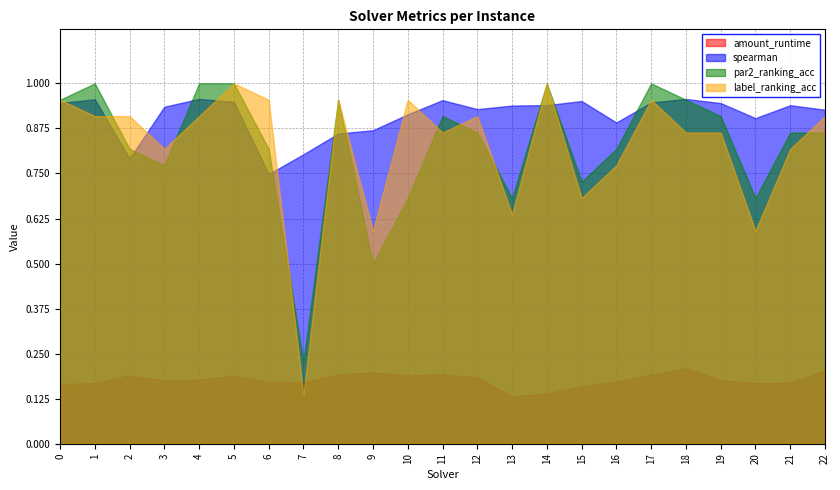

What value does the spearman series have at 15?

1.0